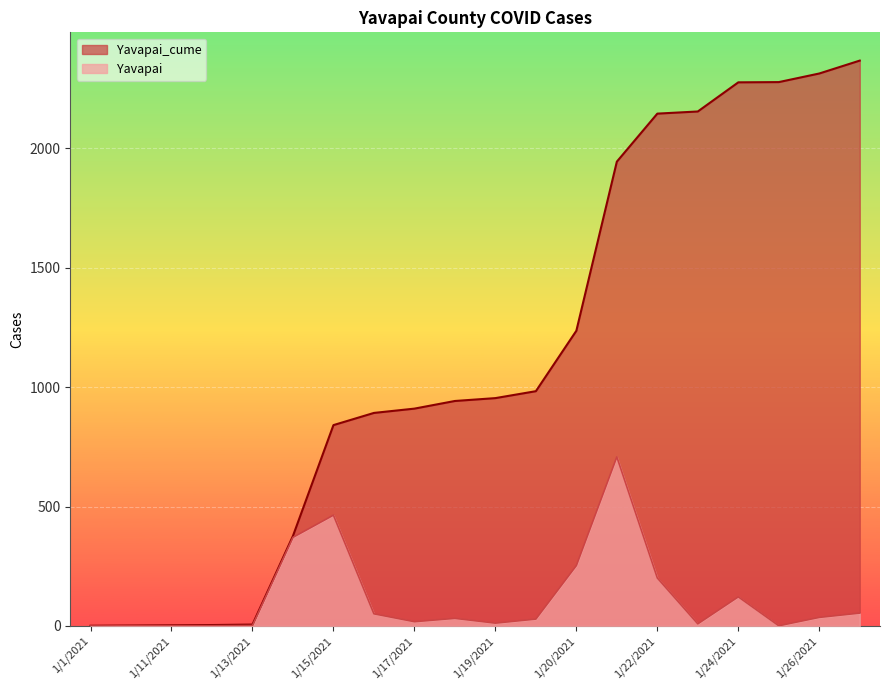

Is the value of Yavapai at 1/2/2021 greater than the value of Yavapai_cume at 1/20/2021?

No